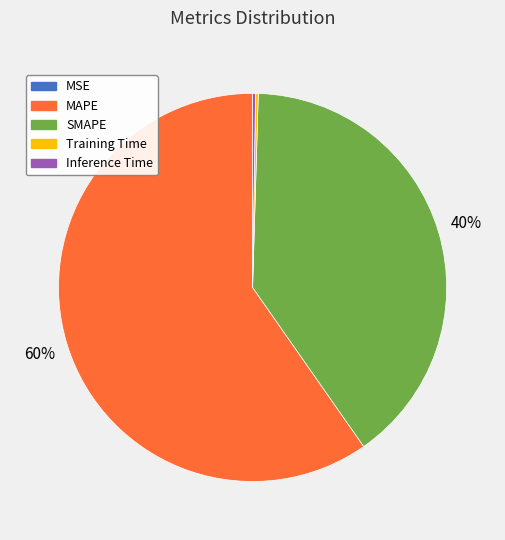

Is the sum of SMAPE and MAPE greater than half?

Yes